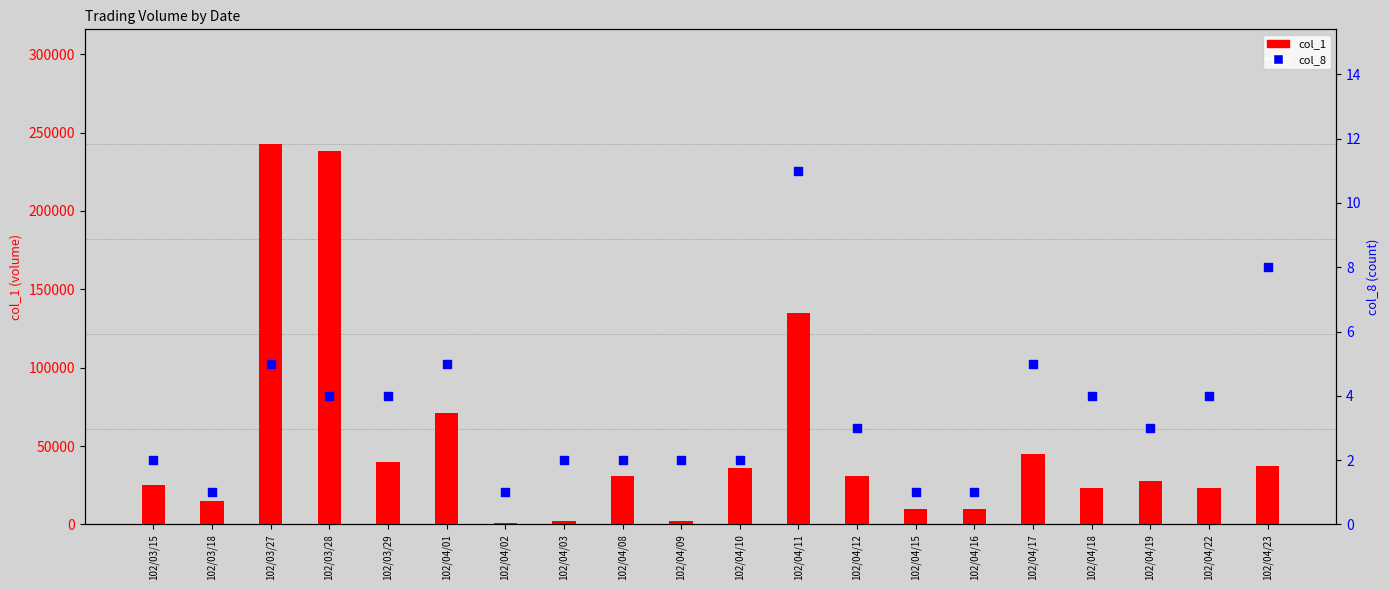

Which series has the largest Y range (max minus min)?

col_1